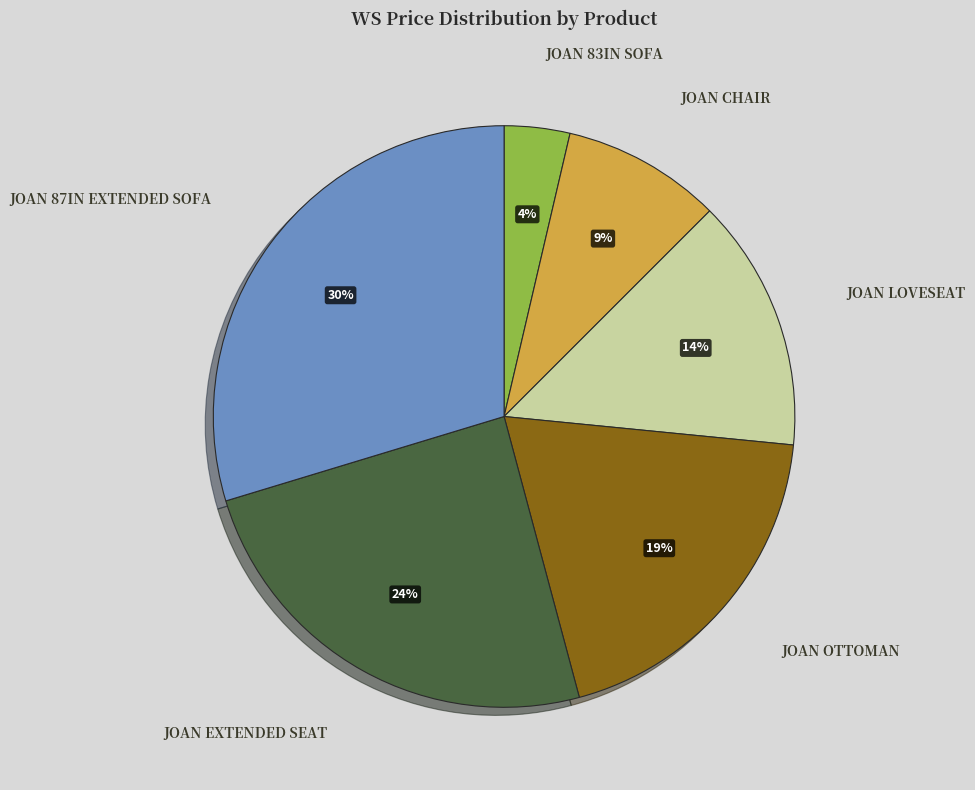

To the nearest percent, what portion does JOAN 83IN SOFA represent?

4%